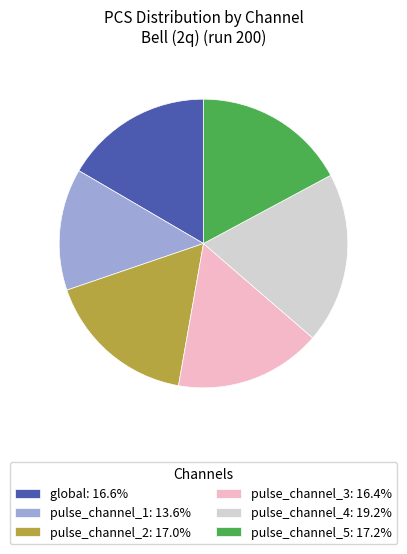

Is there any slice that represents more than half of the pie?

No